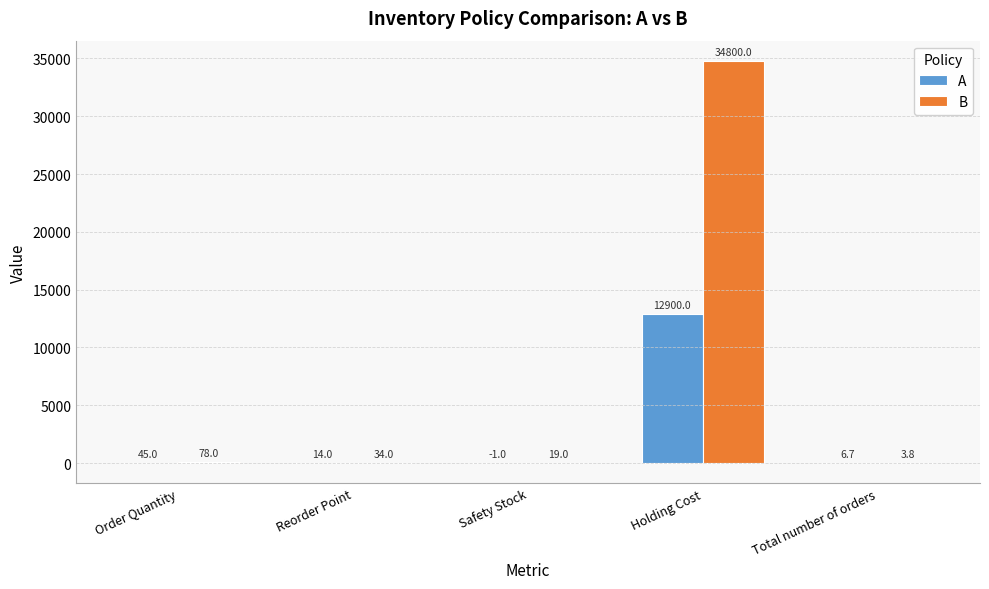

Which series has the largest range (max minus min)?

B